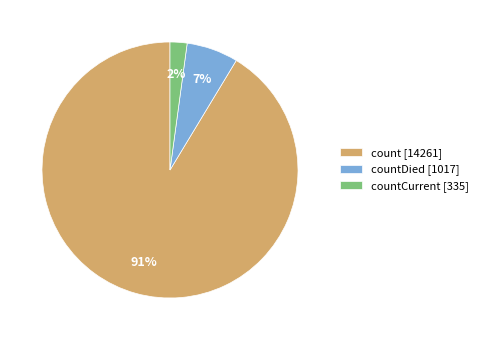

Is it true that count [14261] is 99% of the pie?

False